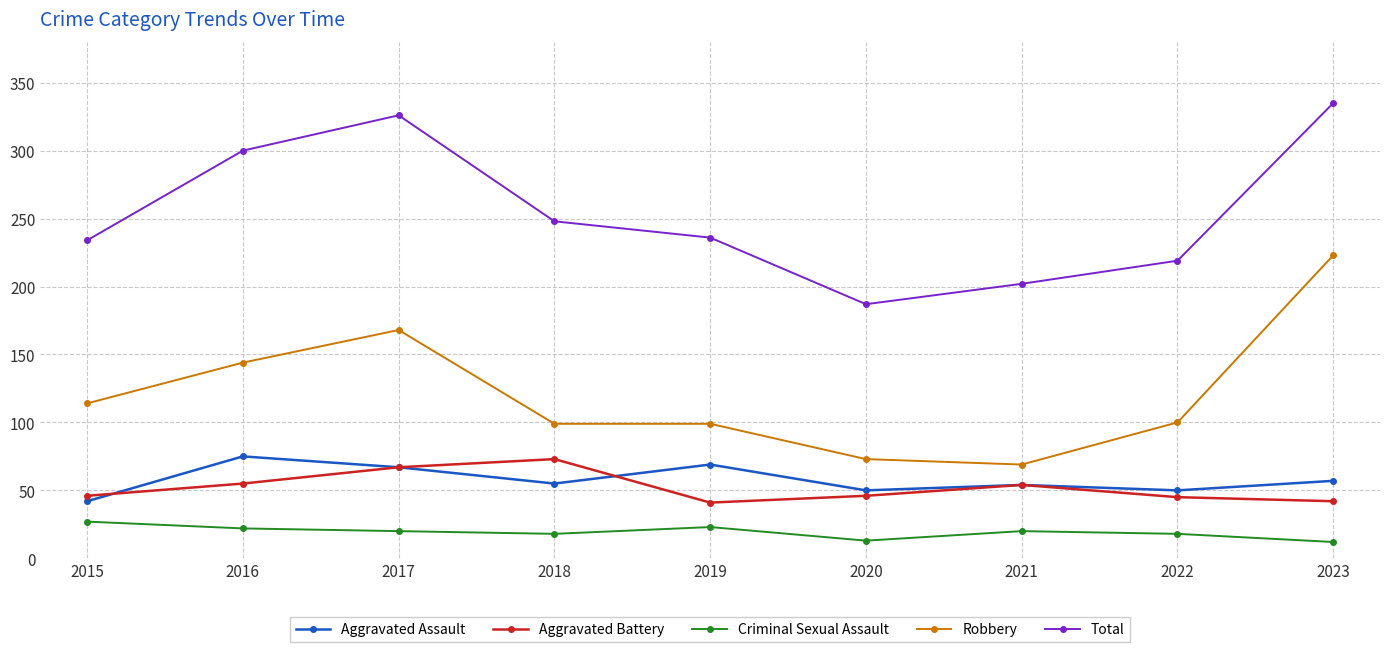

Is it true that Total equals 583 at 2023?

False